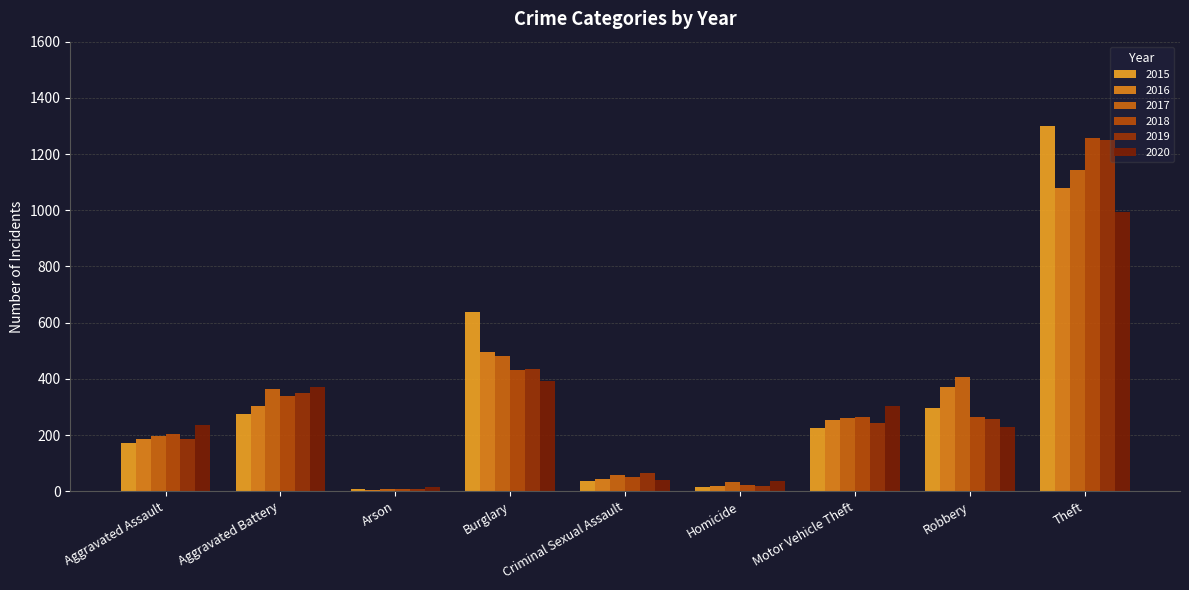

How many distinct data groups are displayed?

6